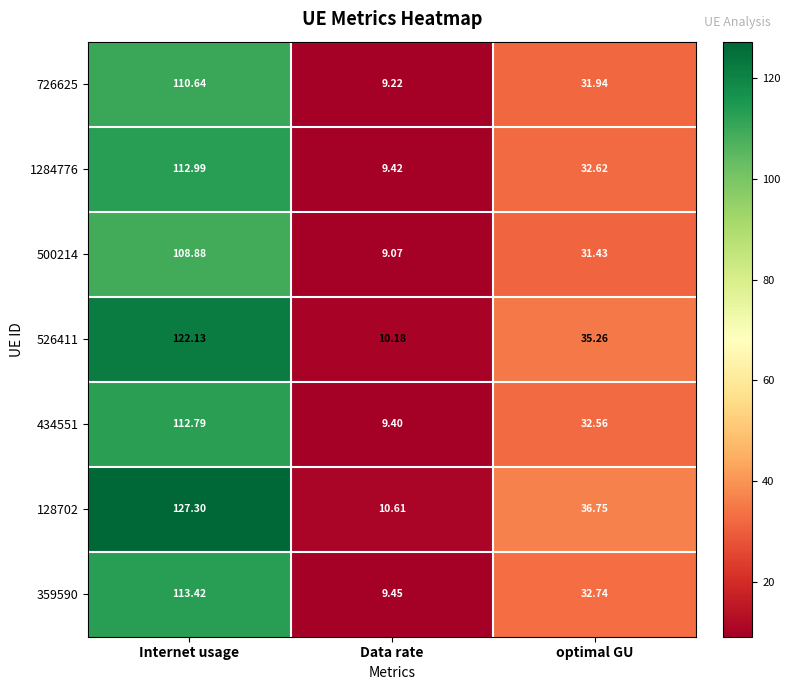

Where does the 526411 series first go above 35?

Internet usage